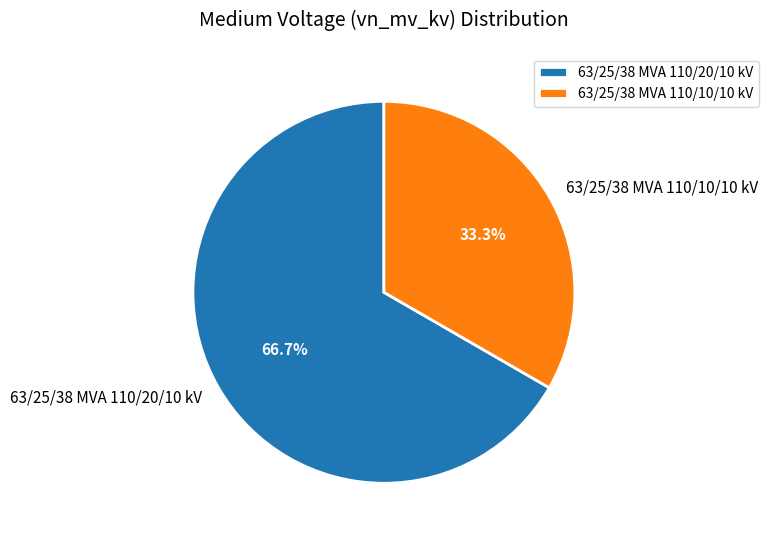

What is the largest slice in the pie chart?

63/25/38 MVA 110/20/10 kV